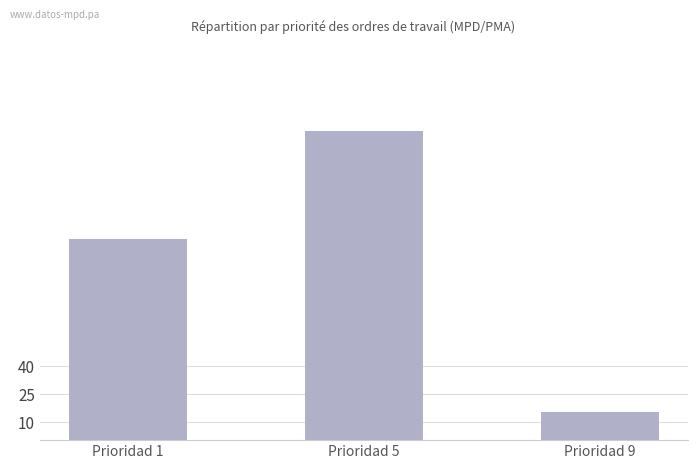

What is the sum of the values at Prioridad 5 and Prioridad 9?

181